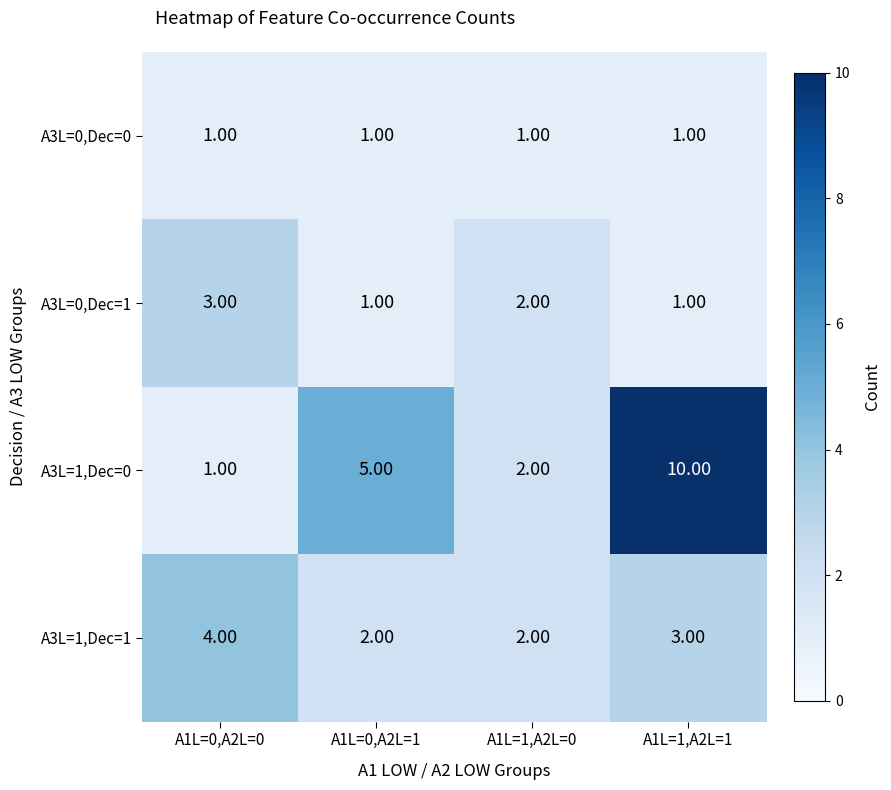

List the series in order of their peak value, highest first.

A3L=1,Dec=0, A3L=1,Dec=1, A3L=0,Dec=1, A3L=0,Dec=0